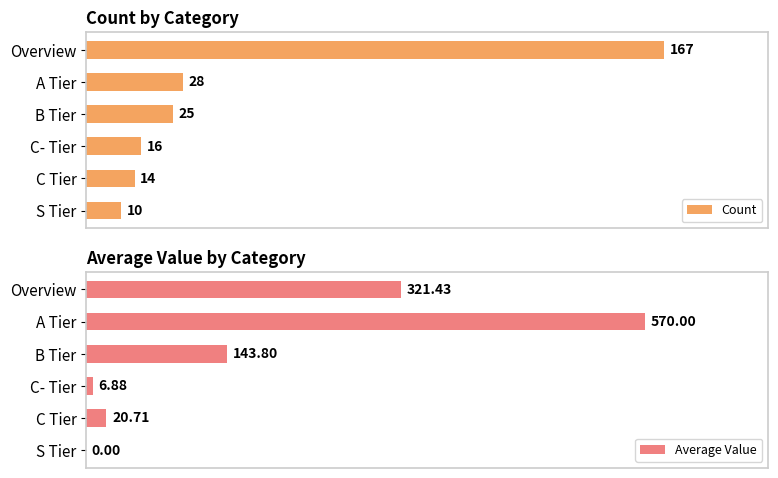

What is the value of the Count bar at the 1st from the left?

167.0